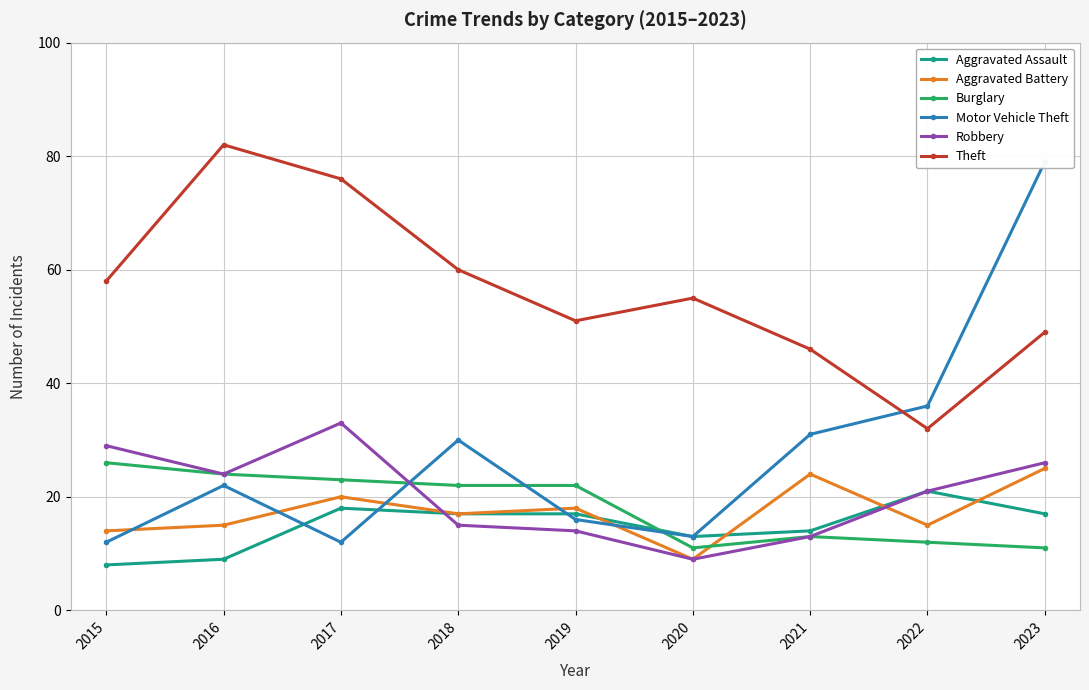

What are all the series names shown in the legend?

Aggravated Assault, Aggravated Battery, Burglary, Motor Vehicle Theft, Robbery, Theft